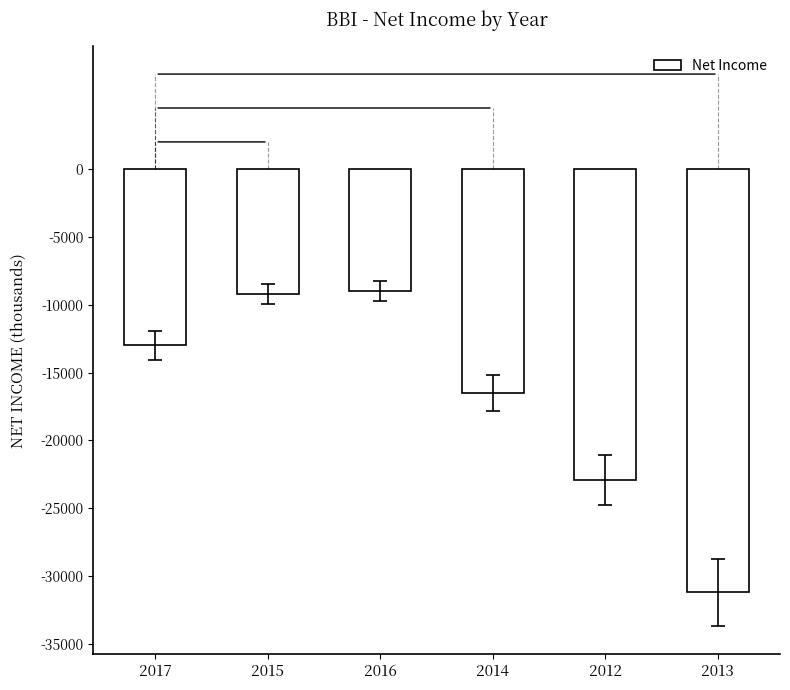

What is the greatest value displayed?

-9000